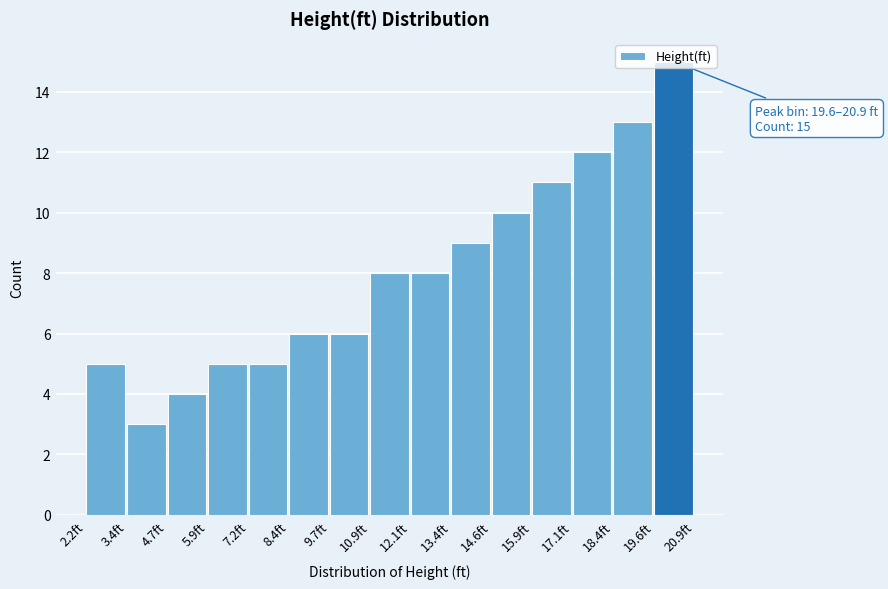

Over which range of the x-axis is the bar tallest?

19.6 to 20.8